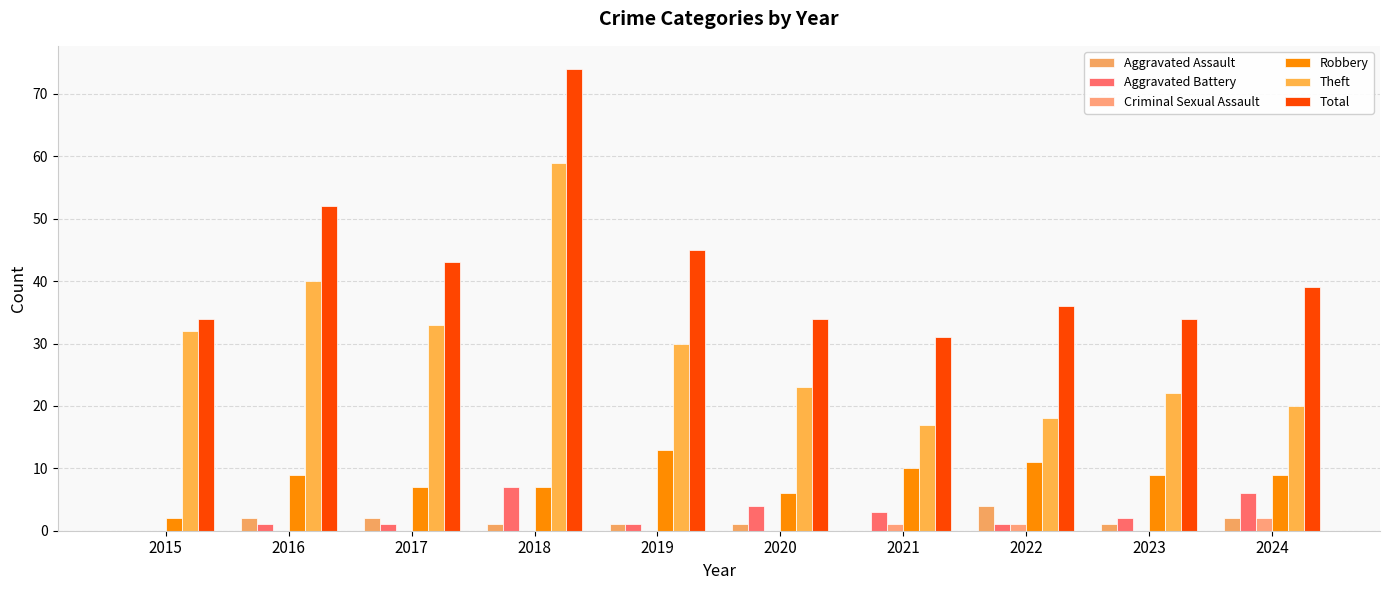

Which series has the widest spread of values?

Total